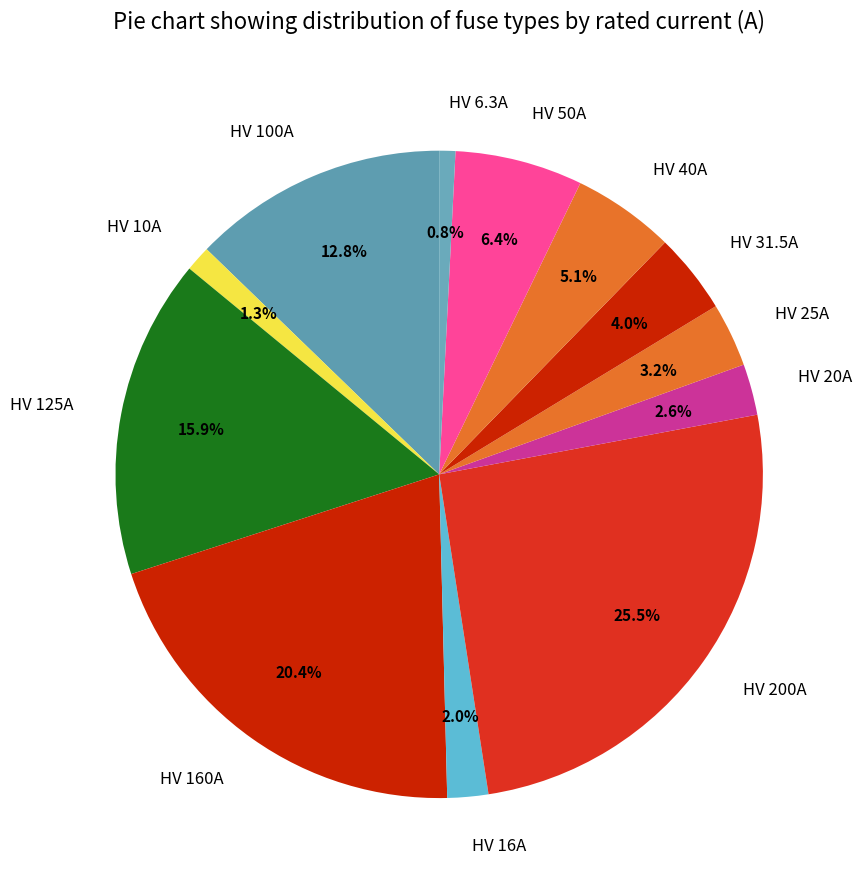

To the nearest percent, what is the average slice percentage?

8%